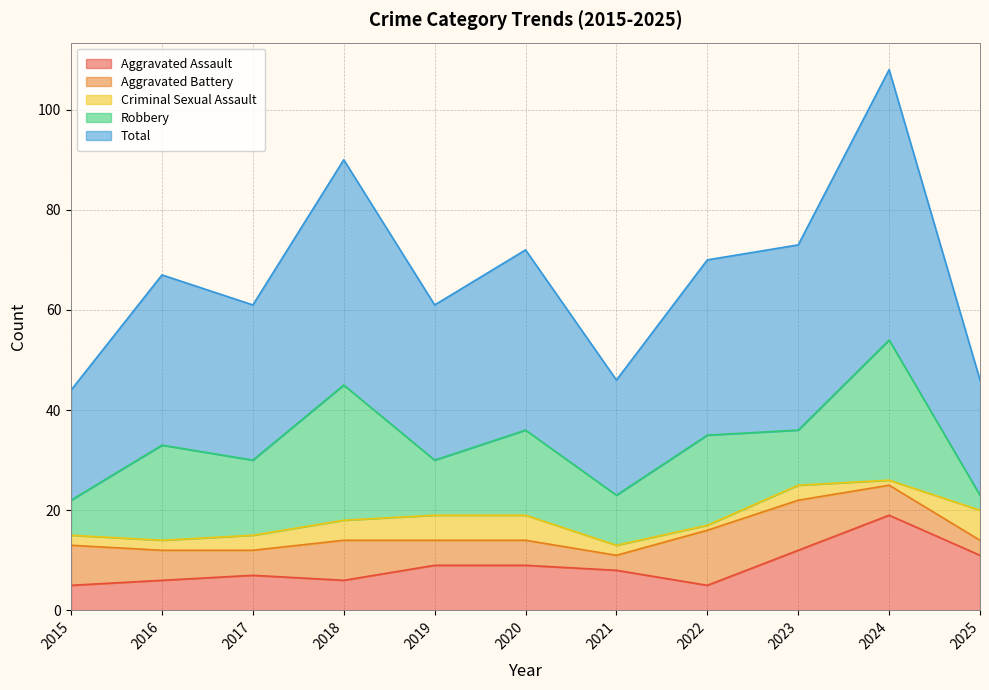

Reading left to right, list all the values displayed in this chart.

Aggravated Assault: 5	6	7	6	9	9	8	5	12	19	11
Aggravated Battery: 8	6	5	8	5	5	3	11	10	6	3
Criminal Sexual Assault: 2	2	3	4	5	5	2	1	3	1	6
Robbery: 7	19	15	27	11	17	10	18	11	28	3
Total: 22	34	31	45	31	36	23	35	37	54	23